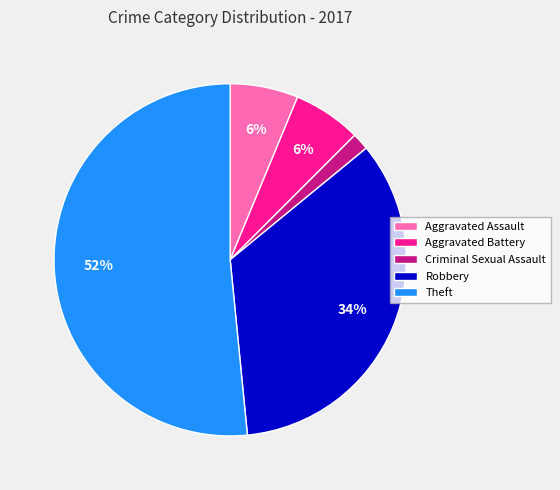

To the nearest percent, what is the average slice percentage?

20%